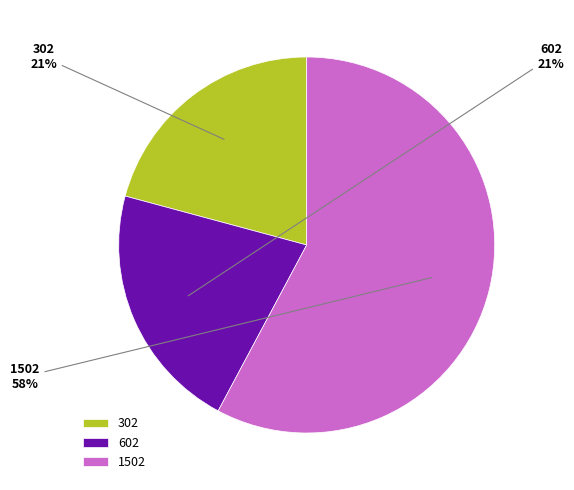

Which slice represents more than half of the pie?

1502